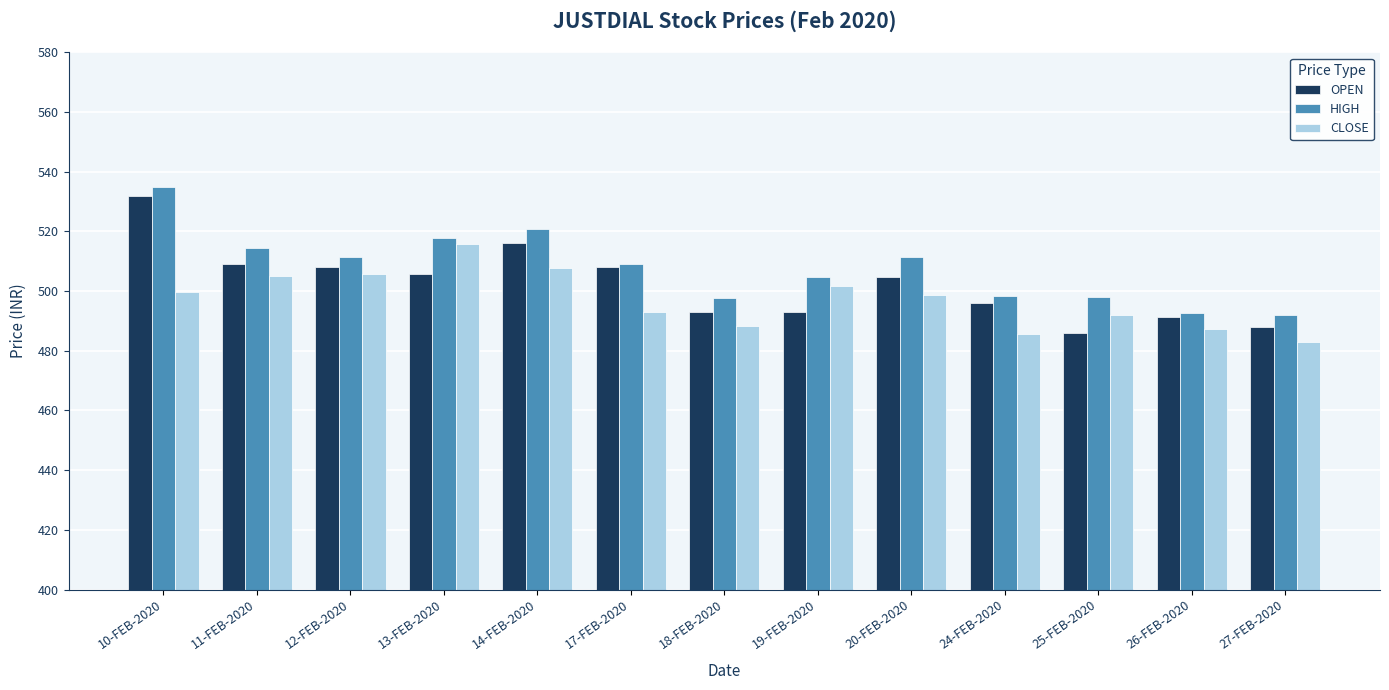

How many bars are there in total?

39